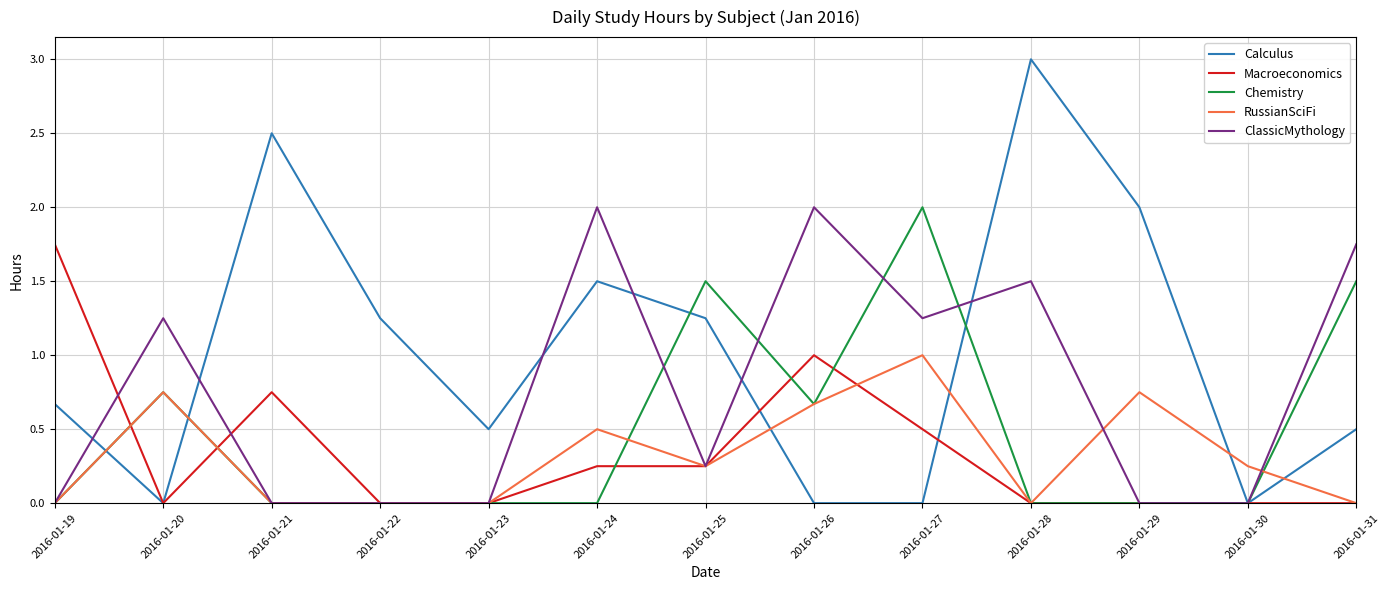

Where is the first local minimum for Calculus?

2016-01-20